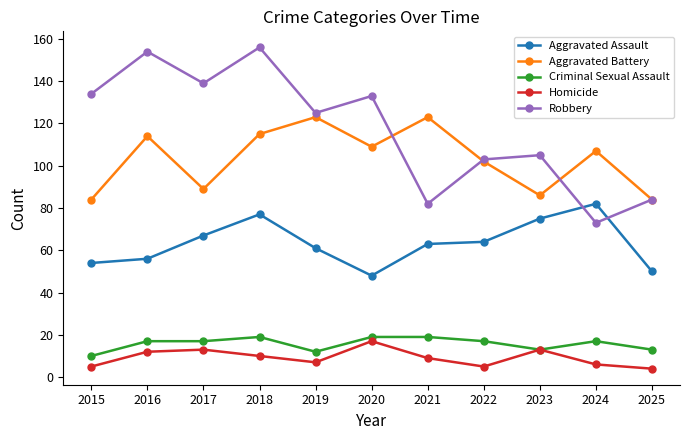

How many interior local valleys does the Robbery series have?

4